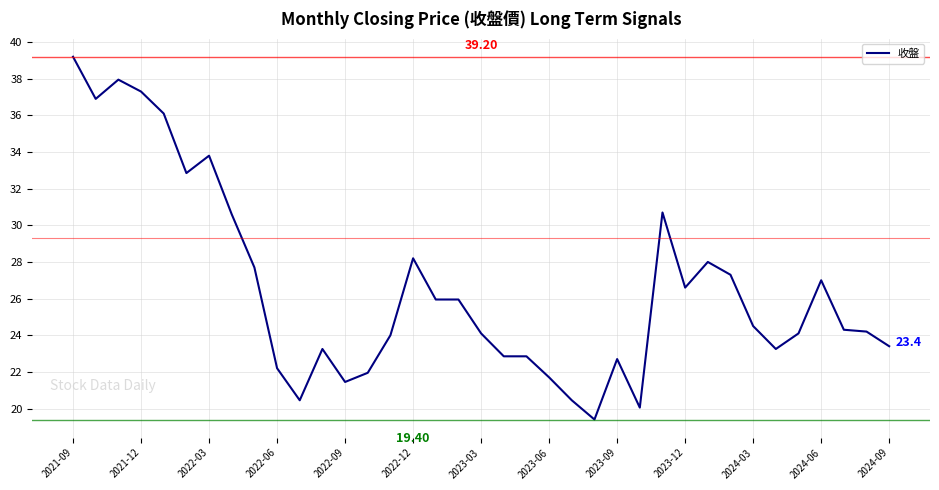

What is the difference between the maximum and minimum values?

19.8